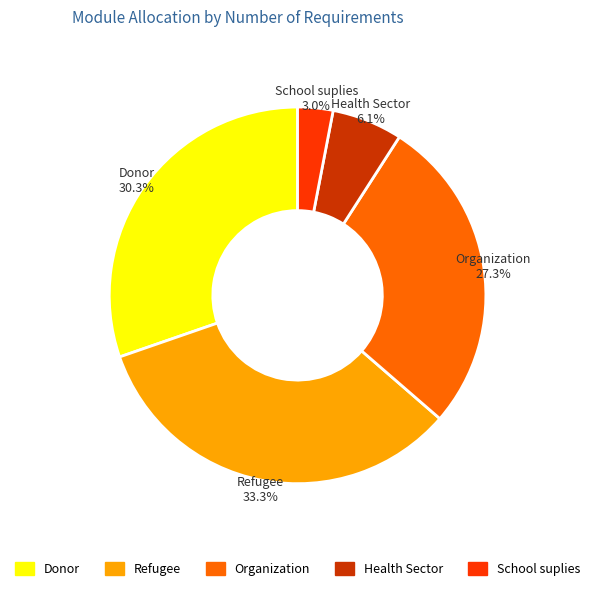

What is the smallest slice in the pie chart?

School suplies